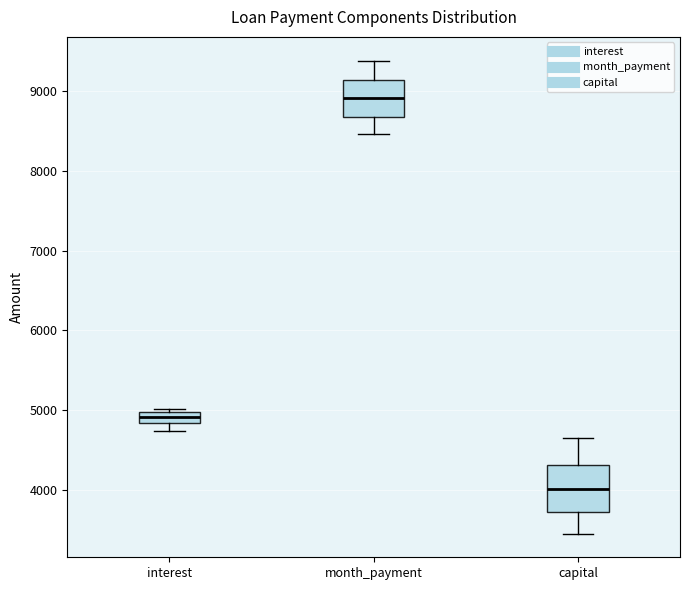

Which box's median line is the highest?

month_payment